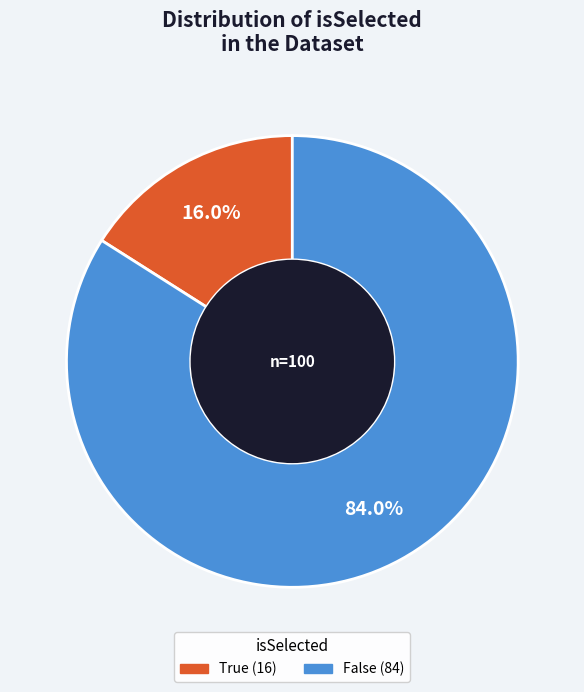

Rank the categories by value from lowest to highest.

True, False